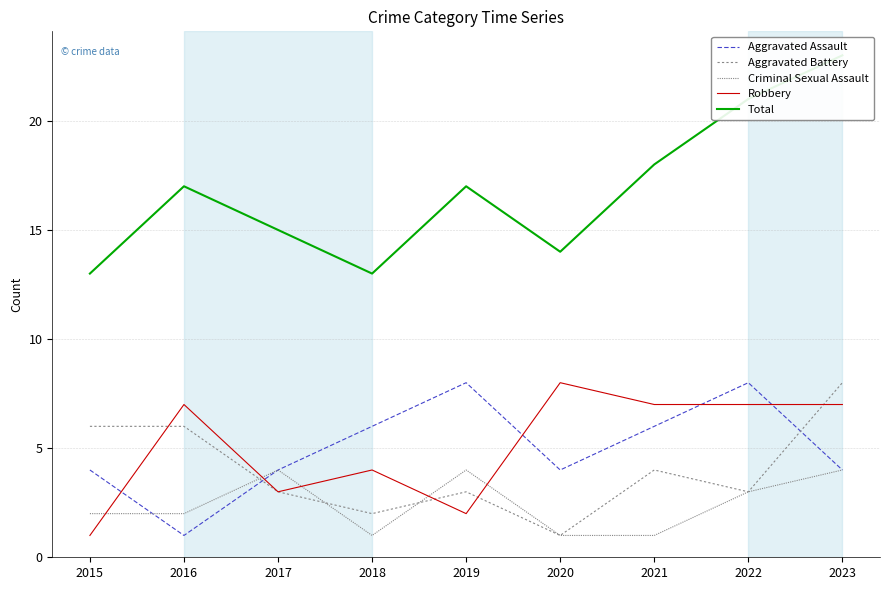

Which has a higher value, 2023 or 2018?

2018